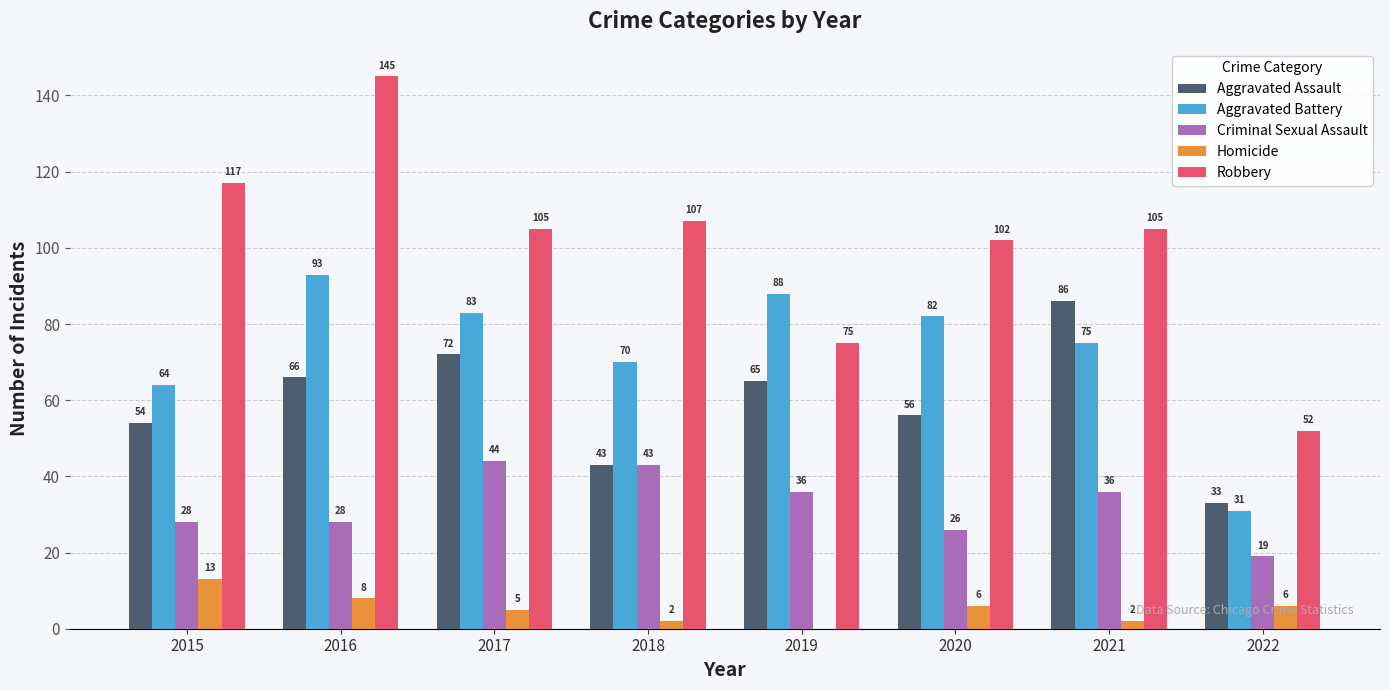

How many distinct data groups are displayed?

5